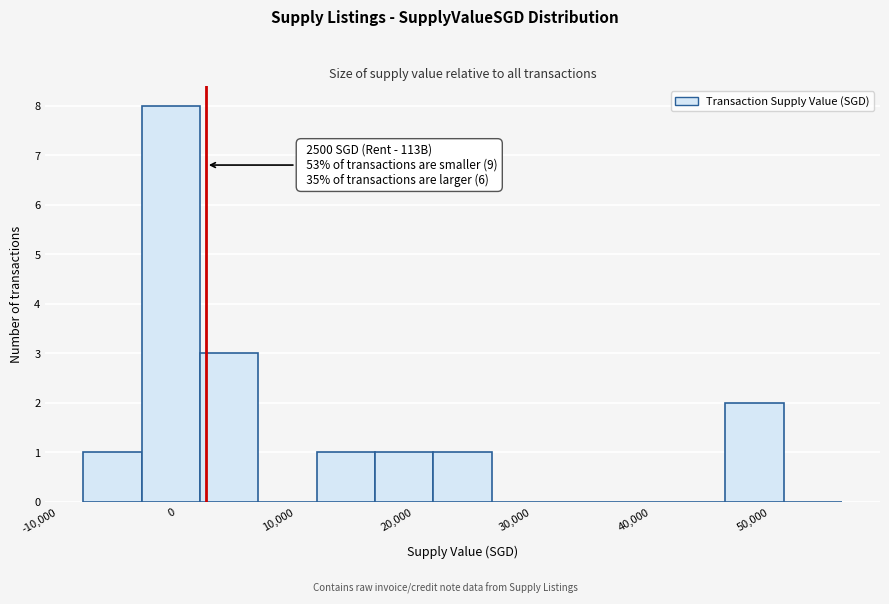

Which range on the x-axis has the tallest bar?

-3000 to 2000